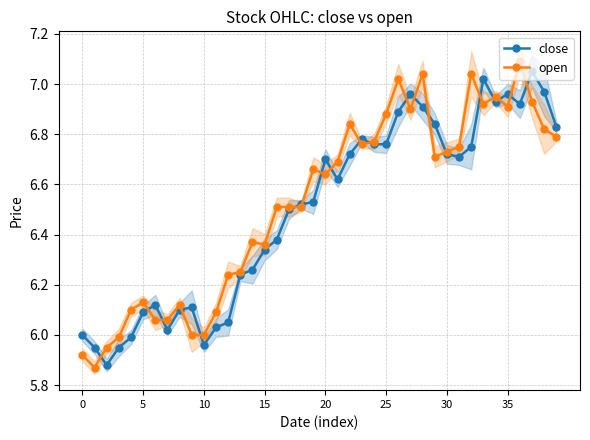

Where is the first local maximum for open?

5